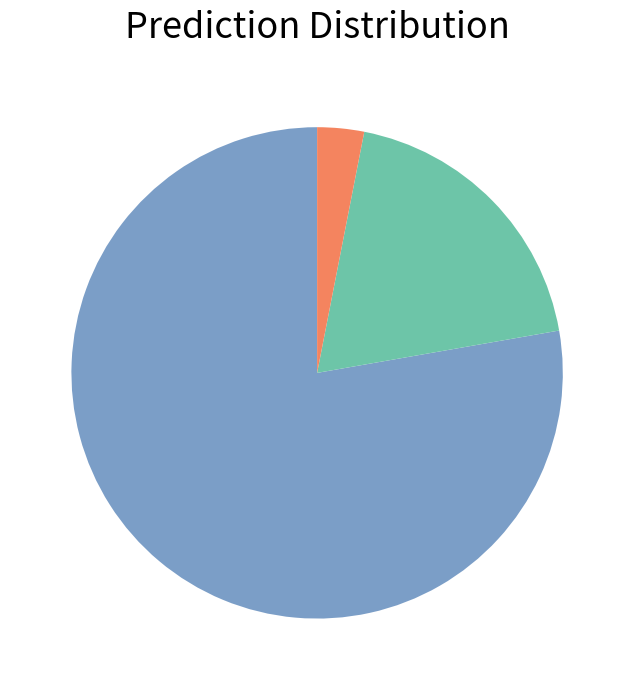

Is there a majority slice in this chart?

Yes